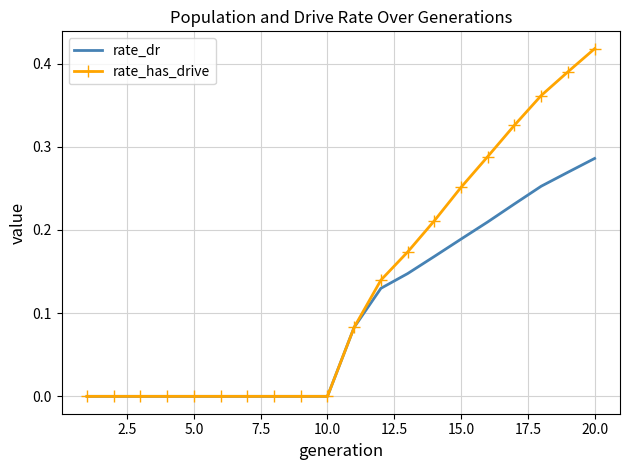

Which series has the largest range (max minus min)?

rate_has_drive